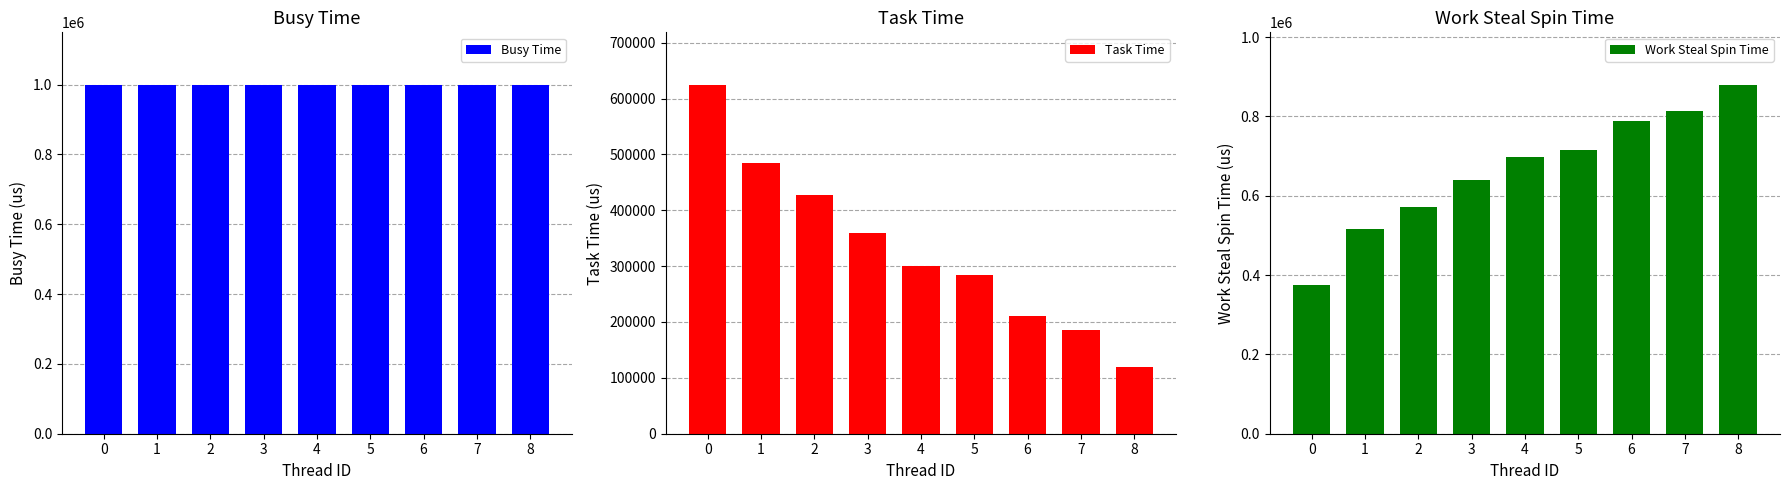

Which category has the lowest value across all series?

8